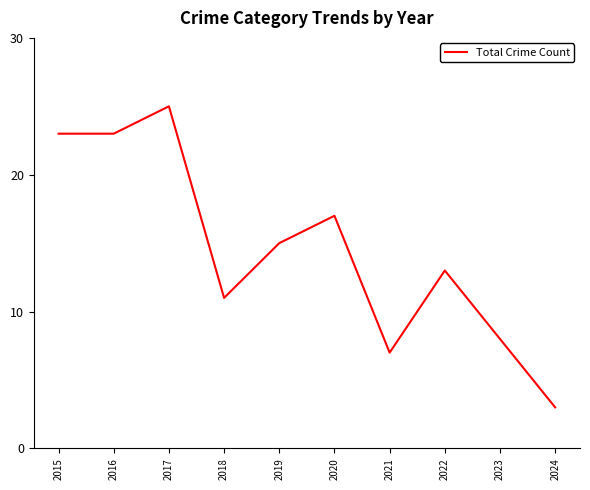

What is the change in value from 2022 to 2024?

-10